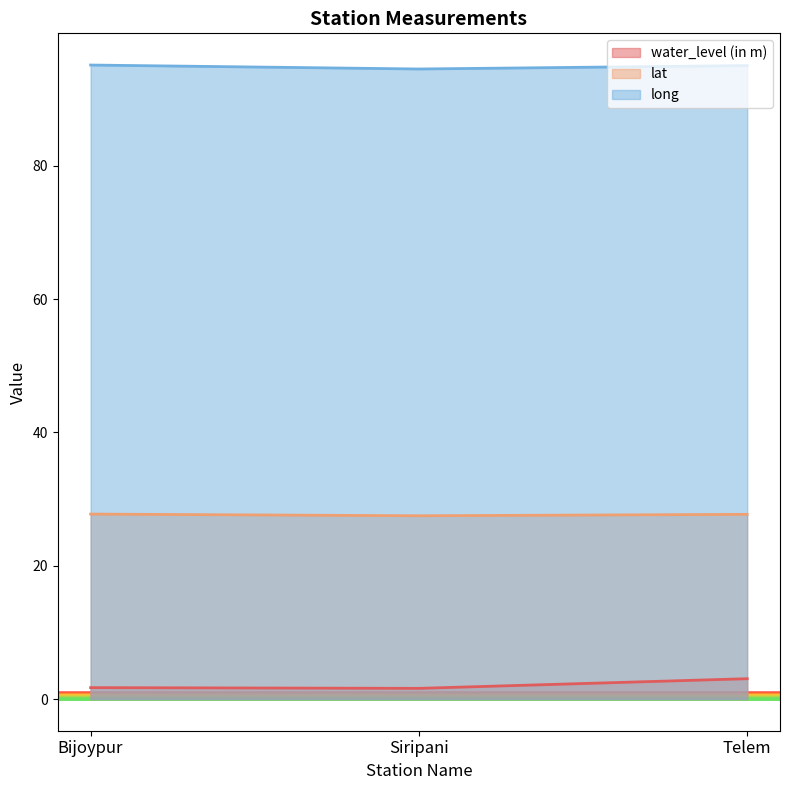

The value of lat at Siripani is 17.2. True or false?

False